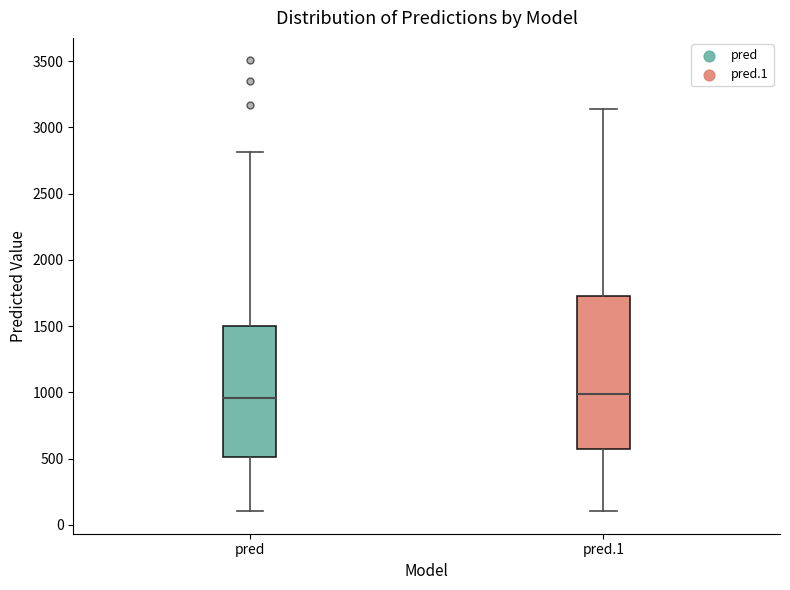

Where does the median line of the box for pred sit on the y-axis? The values are not printed on the chart, so give them approximately, as read against the axis.

950